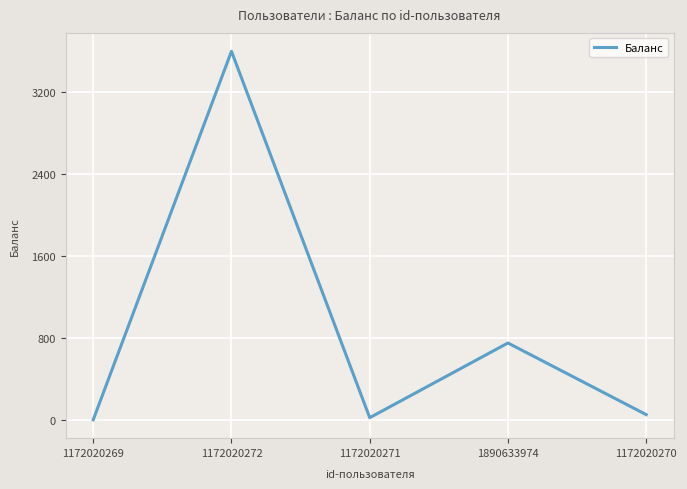

What is the greatest value displayed?

3600